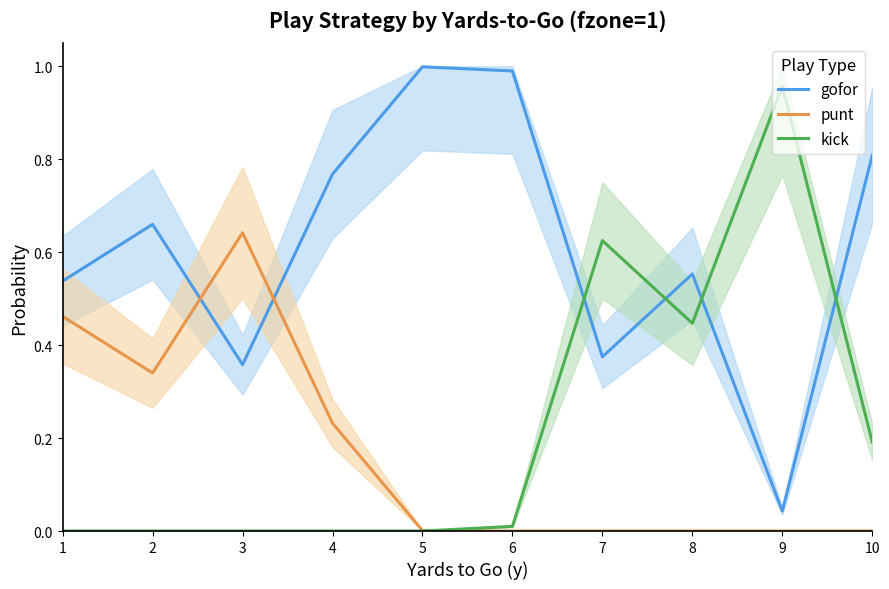

Reading right to left, extract all data points from this chart.

gofor: 0.8	0.0	0.6	0.4	1.0	1.0	0.8	0.4	0.7	0.5
punt: 0.0	0.0	0.0	0.0	0.0	0.0	0.2	0.6	0.3	0.5
kick: 0.2	1.0	0.4	0.6	0.0	0.0	0.0	0.0	0.0	0.0